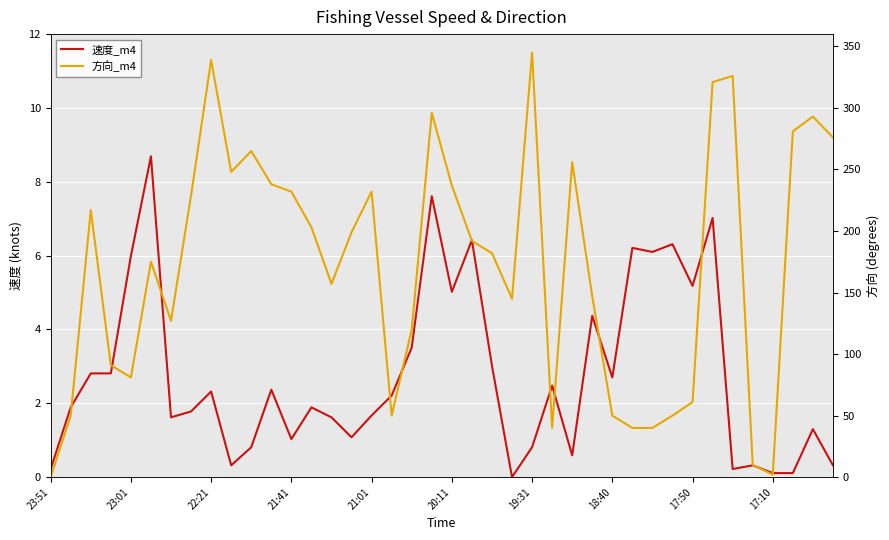

Which series ends up on top after the final intersection of 速度_m4 and 方向_m4?

方向_m4